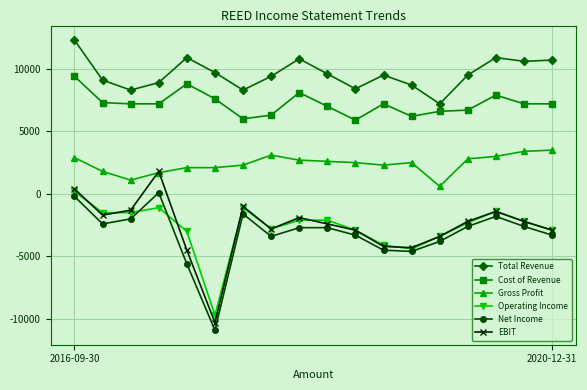

True or false: Total Revenue has more than 1 points higher than both neighbors.

True